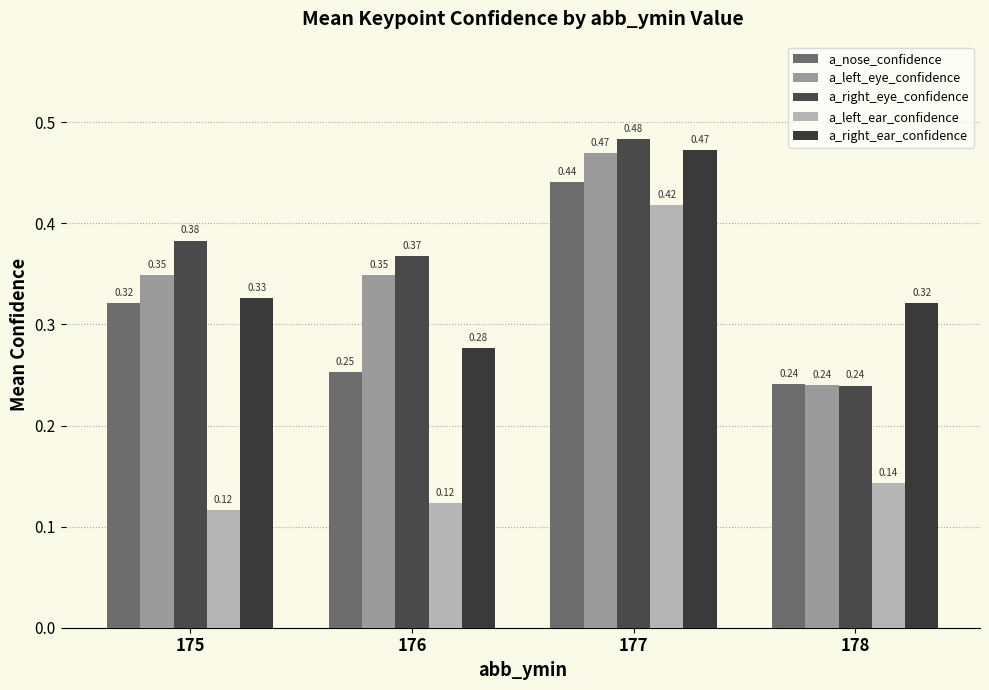

Reading right to left, list all the values displayed in this chart.

a_nose_confidence: 0.2	0.4	0.3	0.3
a_left_eye_confidence: 0.2	0.5	0.3	0.3
a_right_eye_confidence: 0.2	0.5	0.4	0.4
a_left_ear_confidence: 0.1	0.4	0.1	0.1
a_right_ear_confidence: 0.3	0.5	0.3	0.3